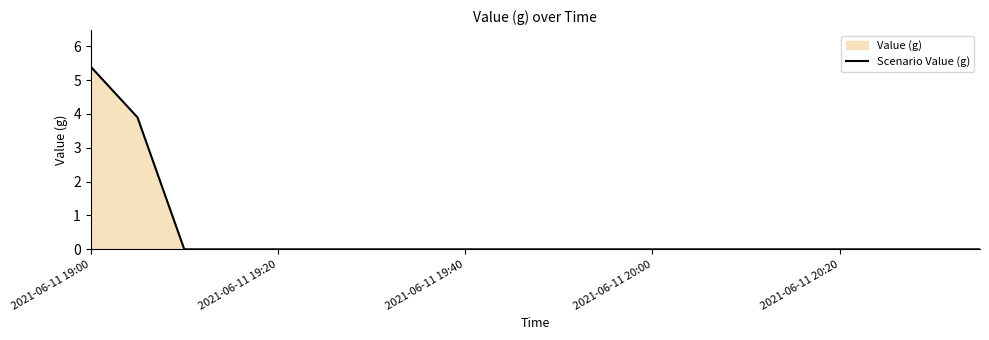

How many values are between 0 and 1?

18